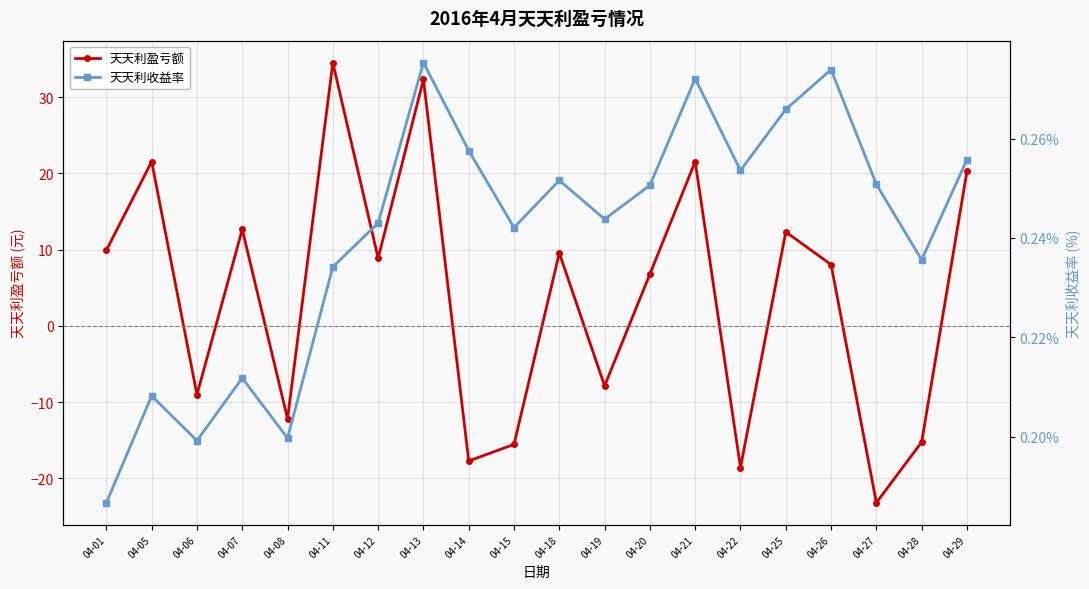

List the series in order of their overall mean, highest first.

天天利盈亏额, 天天利收益率